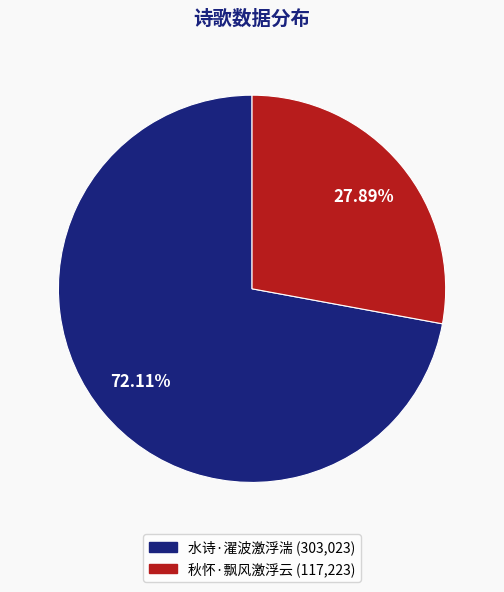

What percentage is NOT represented by 水诗·濯波激浮湍?

27.9%